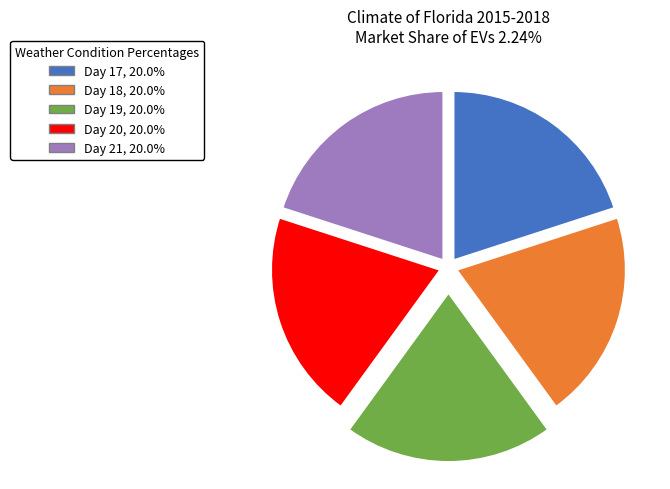

Does Day 19, 20.0% account for over 50% of the chart?

No